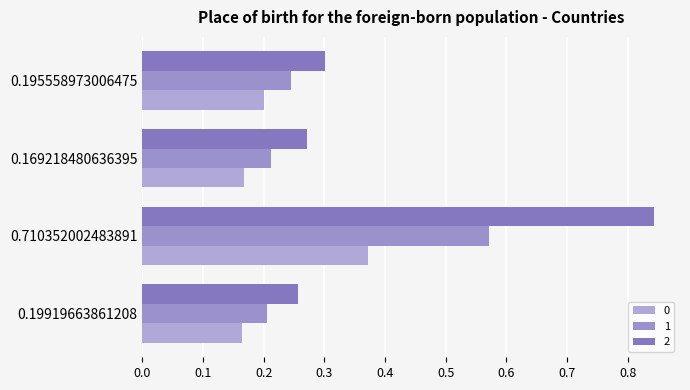

Reading left to right, what are all the values shown in this chart?

0: 0.2	0.4	0.2	0.2
1: 0.2	0.6	0.2	0.2
2: 0.3	0.8	0.3	0.3